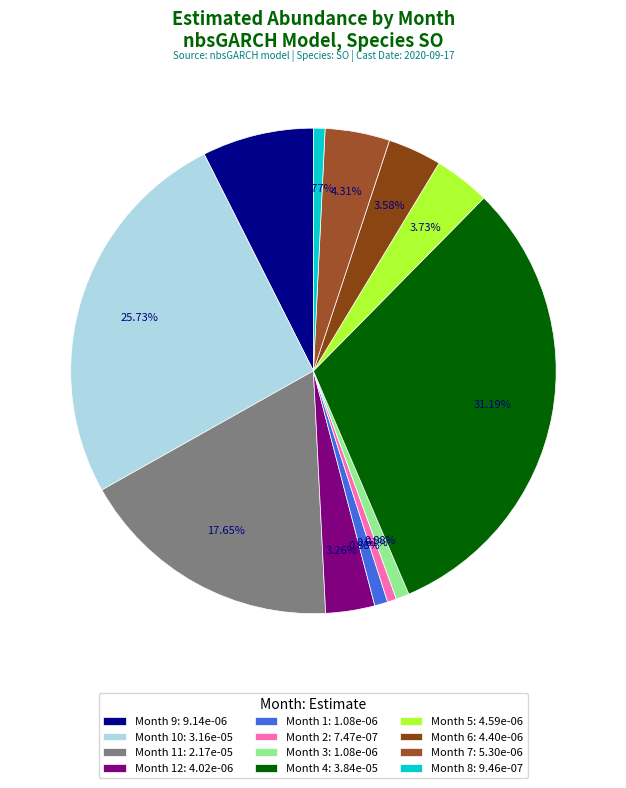

Count the number of slices in the pie.

12